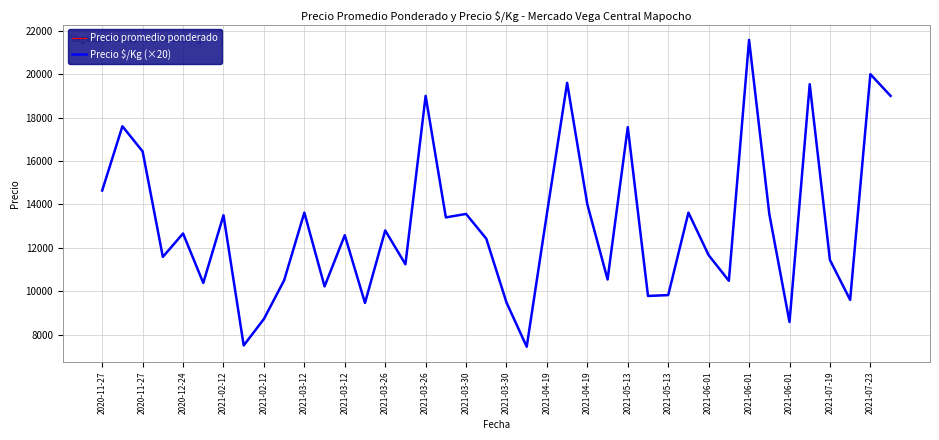

What is the average value of the Precio $/Kg (×20) series?

13067